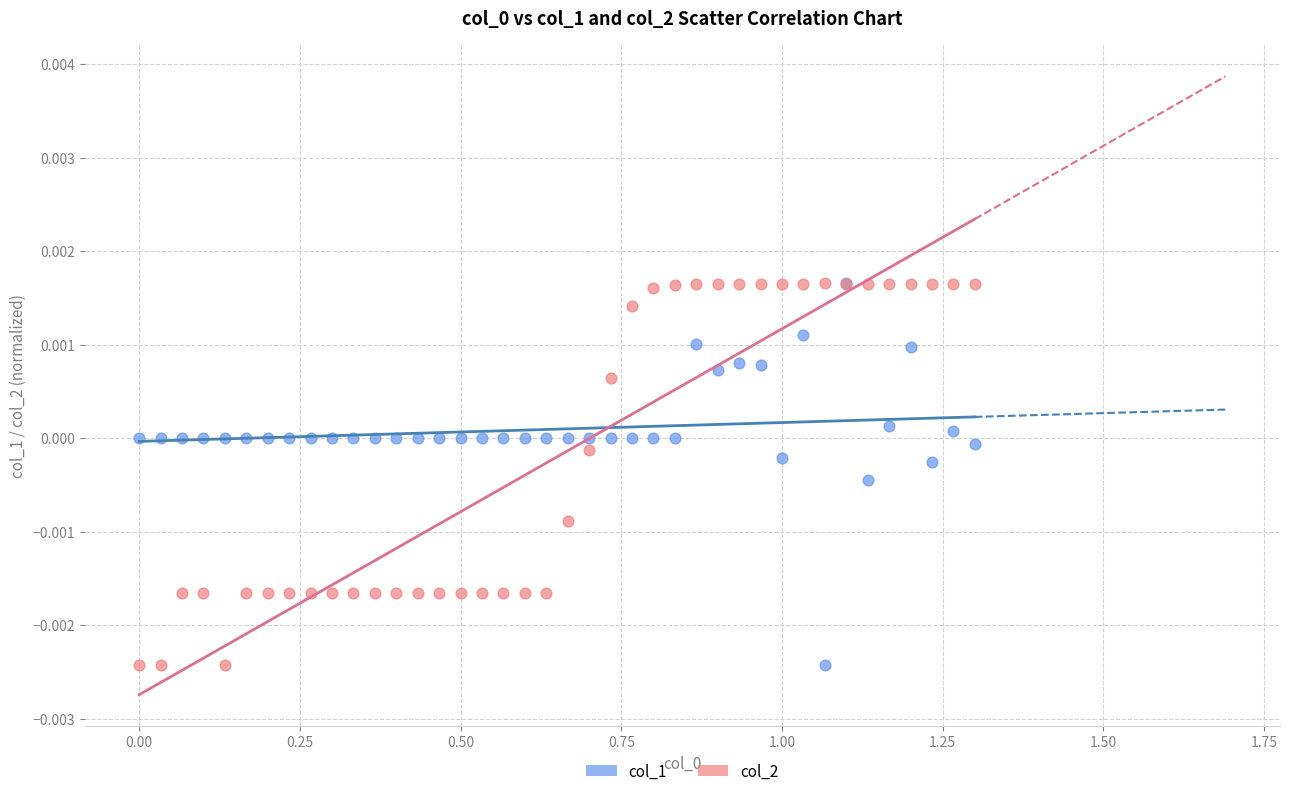

What are all the series names shown in the legend?

col_1, col_2